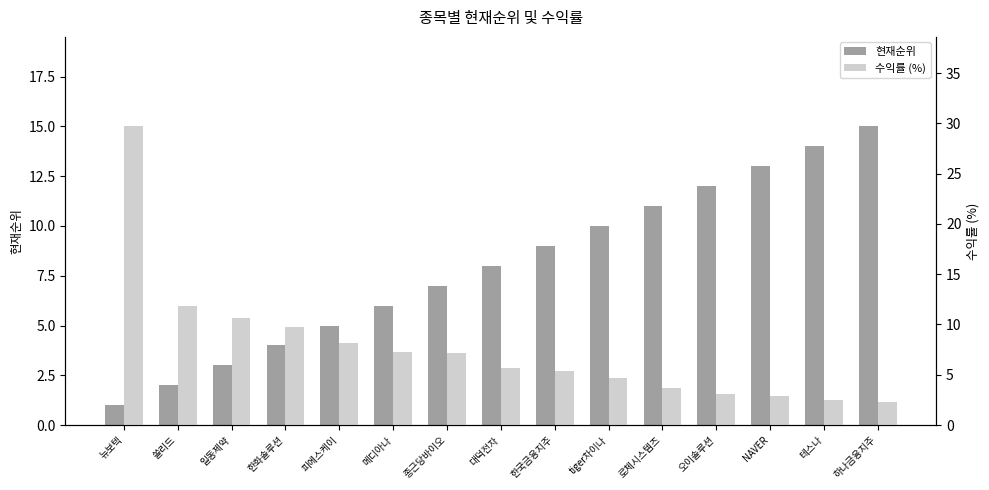

What are all the series names shown in the legend?

현재순위, 수익률 (%)